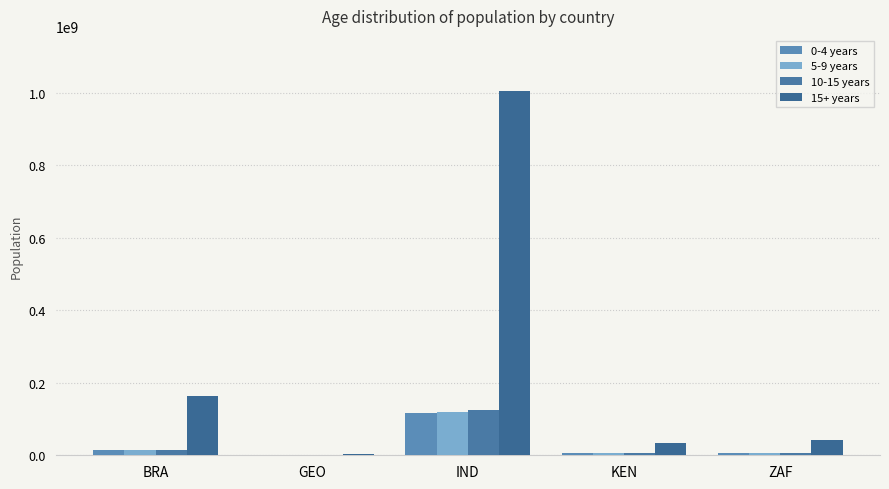

Rank the series by their maximum value, from highest to lowest.

15+ years, 10-15 years, 5-9 years, 0-4 years